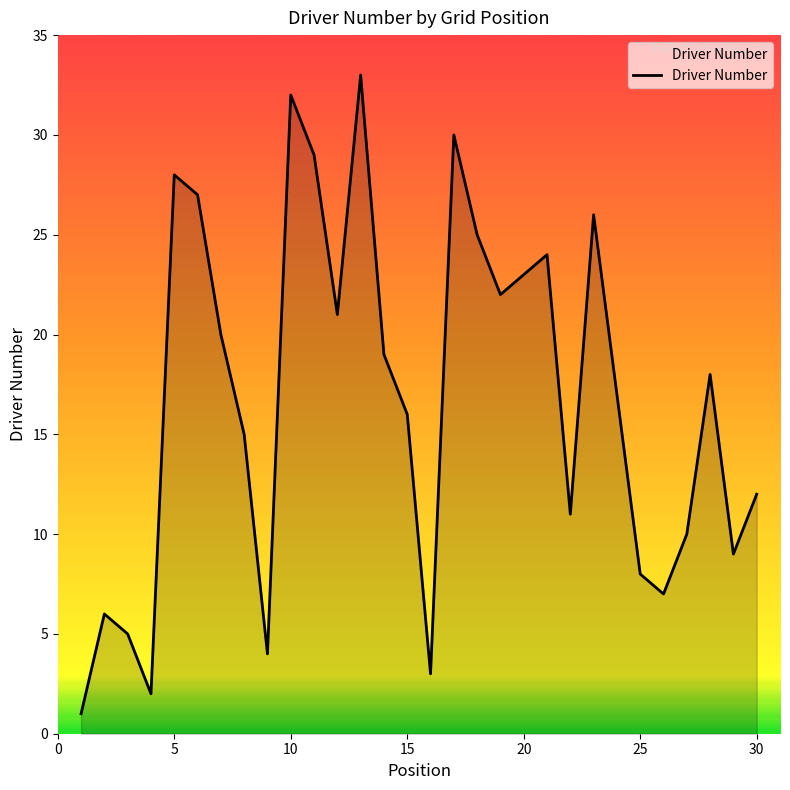

What is the greatest value displayed?

33